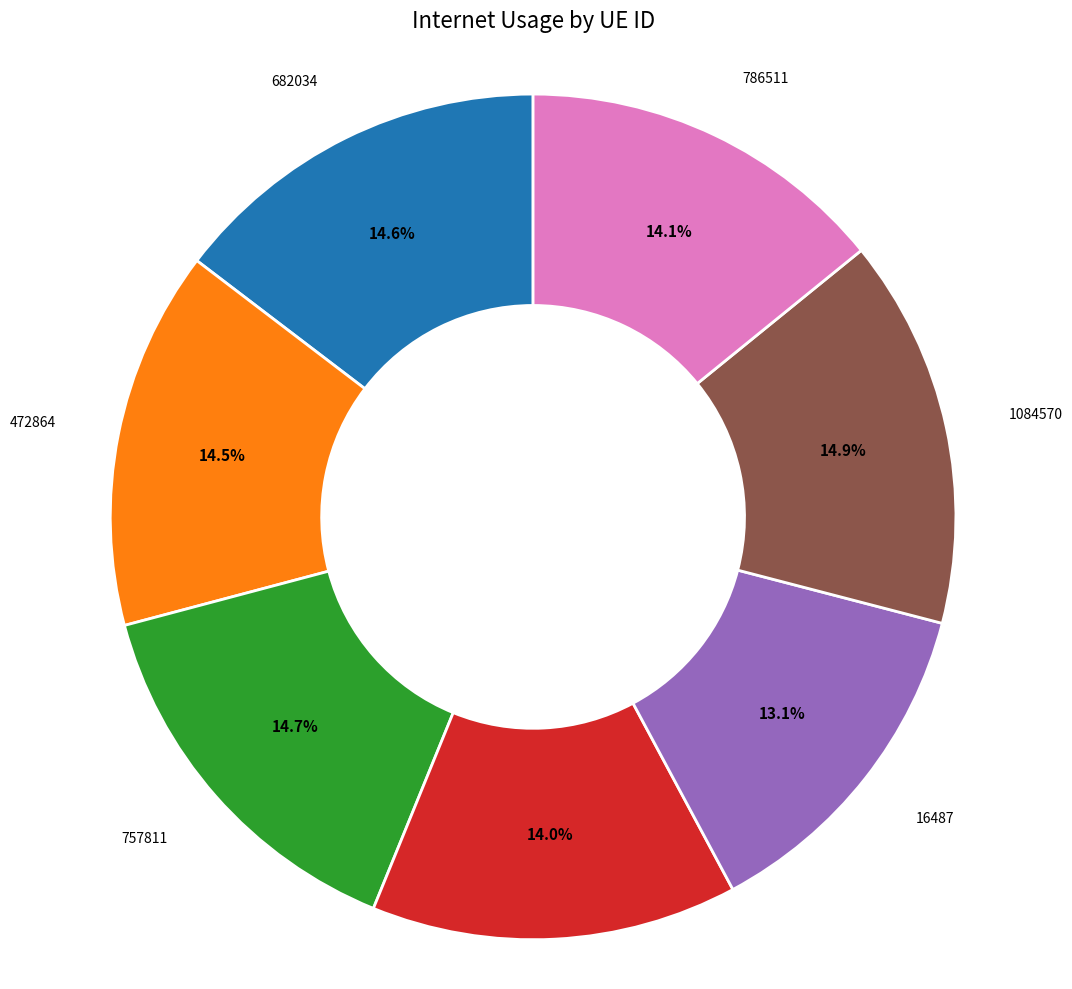

Is there any slice that represents more than half of the pie?

No